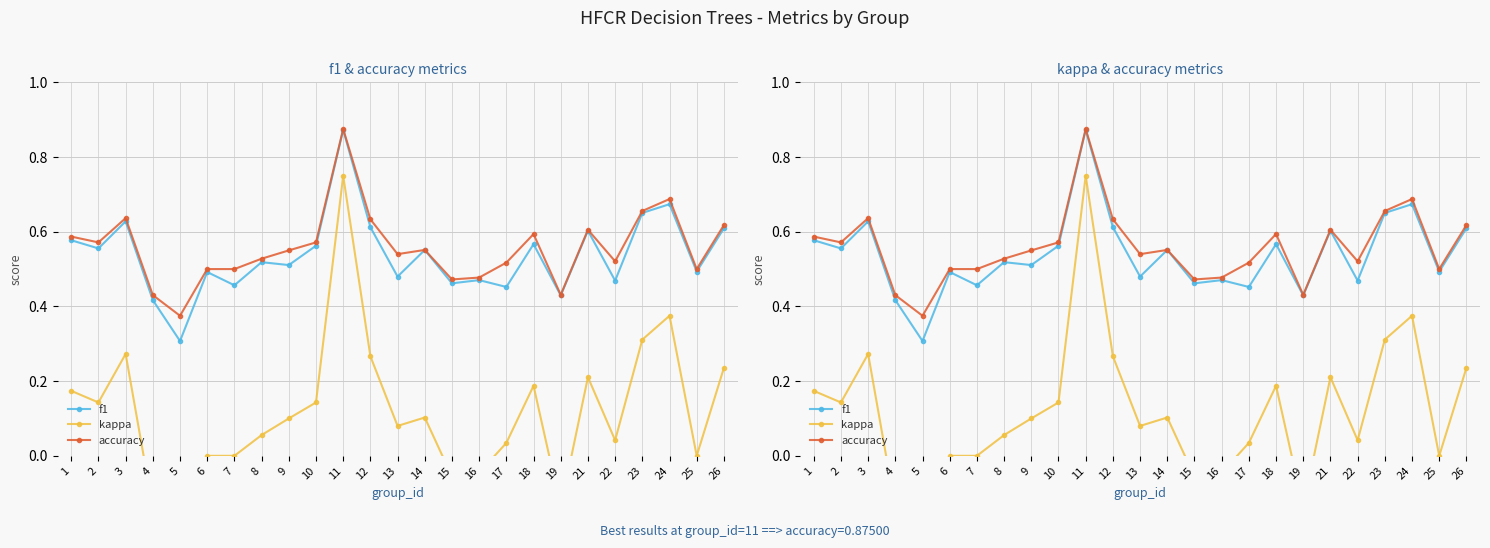

True or false: kappa has more than 2 points higher than both neighbors.

True